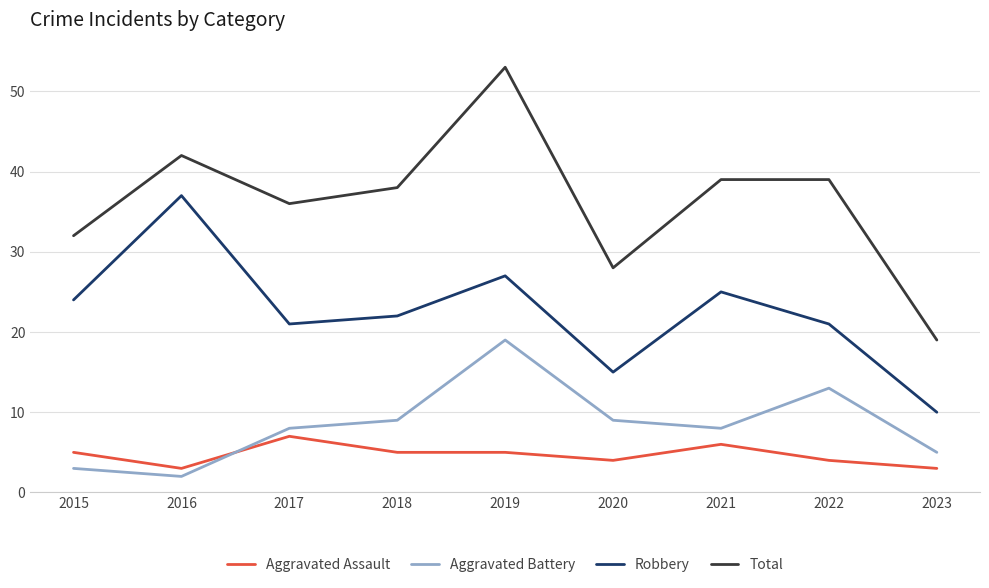

What is the difference between the highest and lowest values at 2019?

48